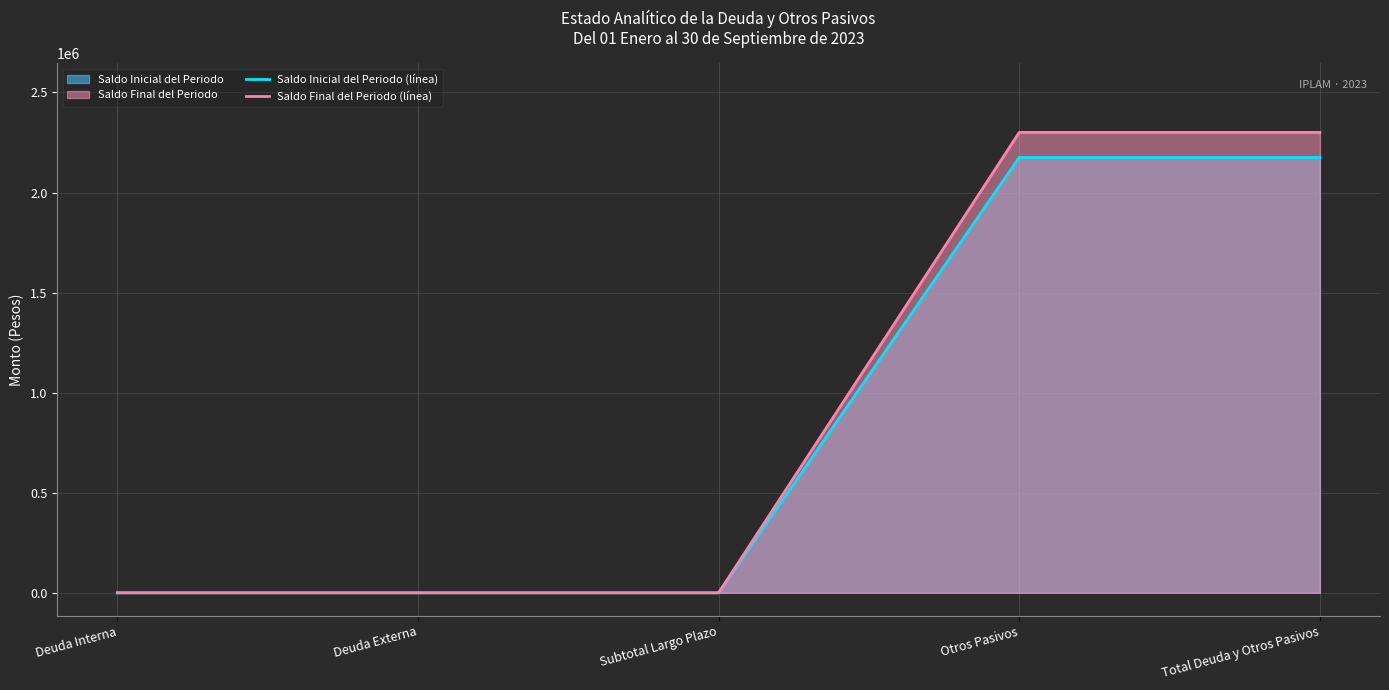

At which category is the sum across all series the highest?

Otros Pasivos